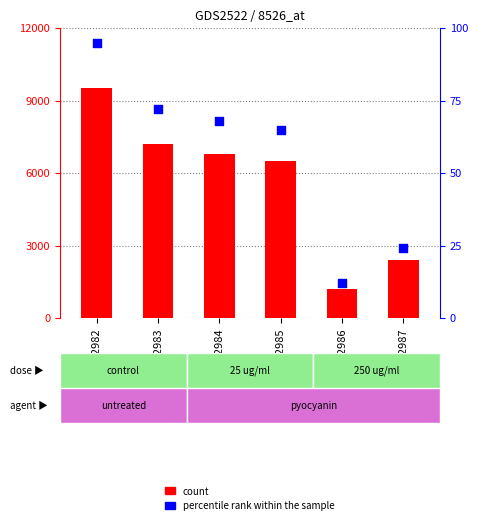

Which series contains the lowest Y value?

percentile rank within the sample